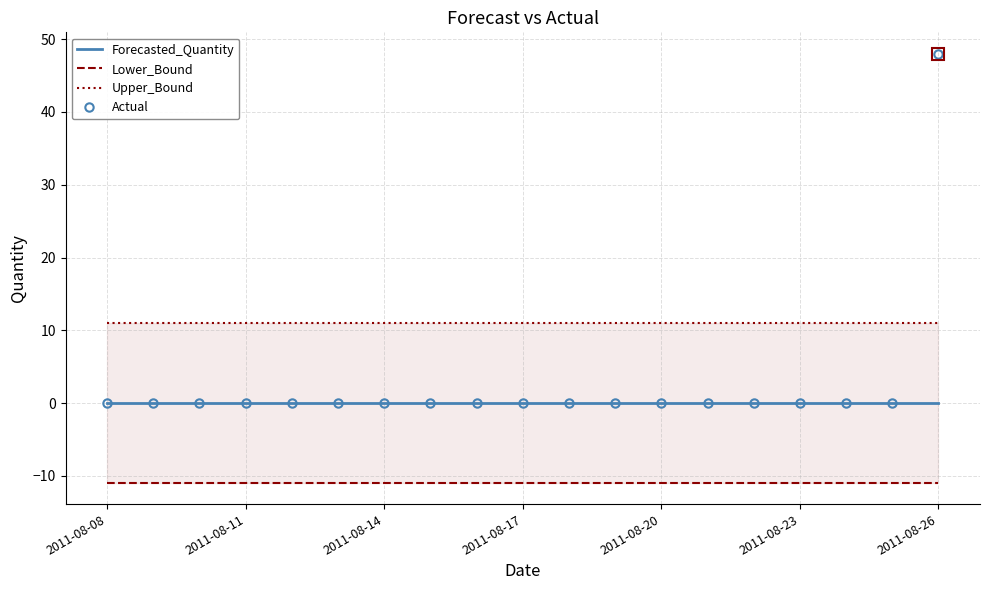

What are all the series names shown in the legend?

Forecasted_Quantity, Lower_Bound, Upper_Bound, Actual